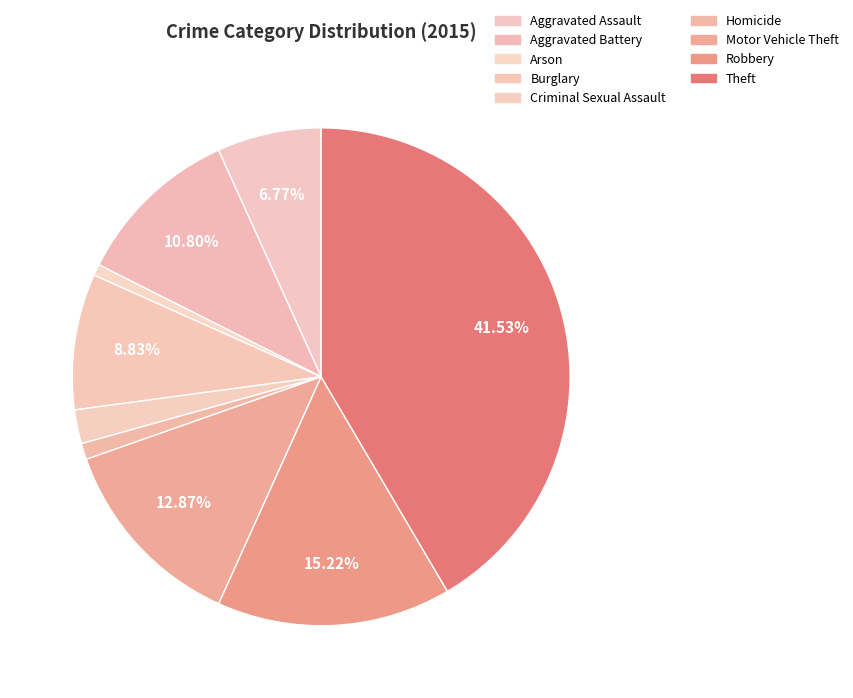

Approximately how many times larger is the value at Burglary compared to Criminal Sexual Assault?

4.0